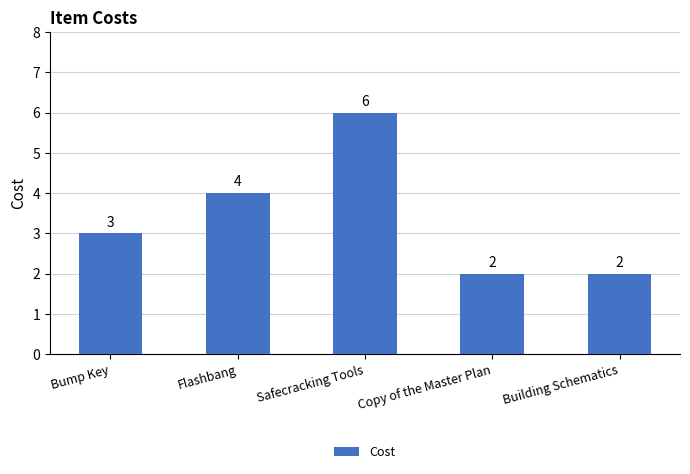

What is the sum of all values?

17